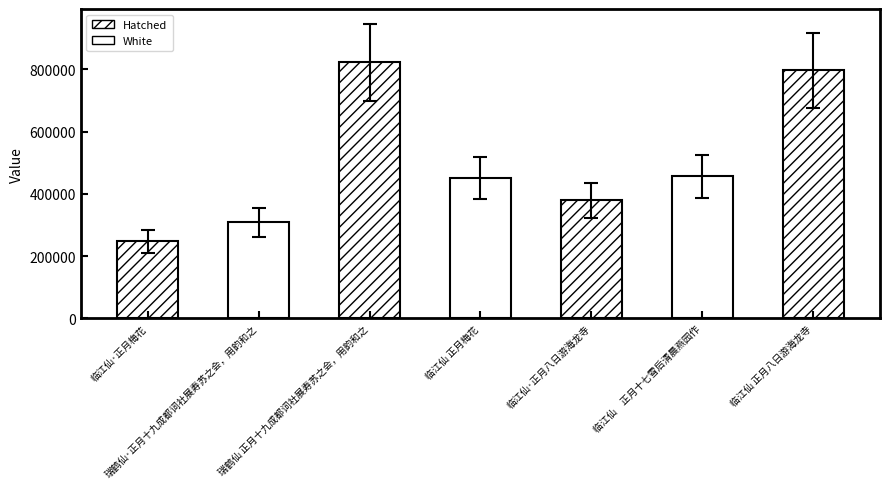

List the labels in order of value, smallest first.

临江仙·正月梅花, 瑞鹤仙·正月十九成都词社展寿苏之会，用韵和之, 临江仙·正月八日游海龙寺, 临江仙 正月梅花, 临江仙　正月十七雪后清晨燕园作, 临江仙 正月八日游海龙寺, 瑞鹤仙 正月十九成都词社展寿苏之会，用韵和之